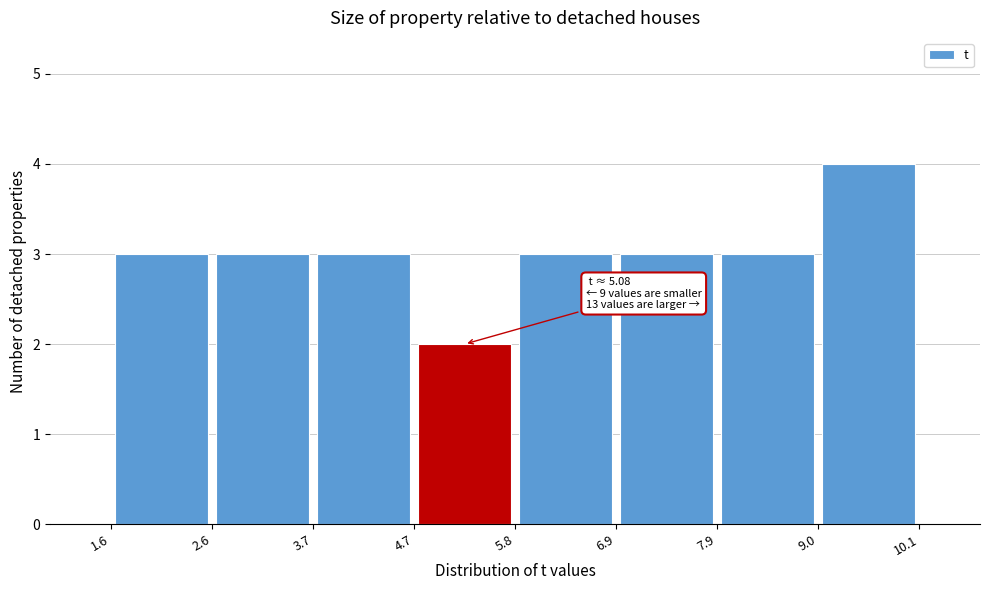

Which range on the x-axis has the tallest bar?

9.0 to 10.1